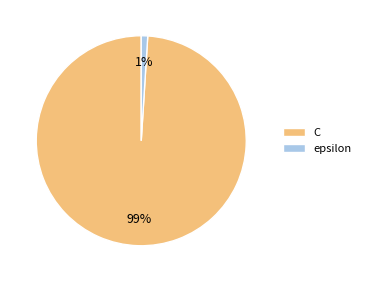

Which slice represents more than half of the pie?

C